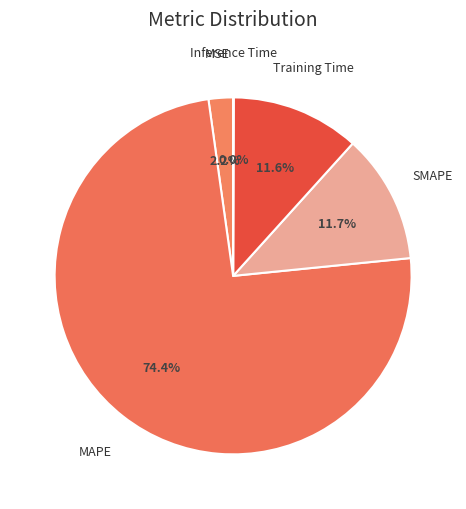

To the nearest percent, what is the average slice percentage?

20%